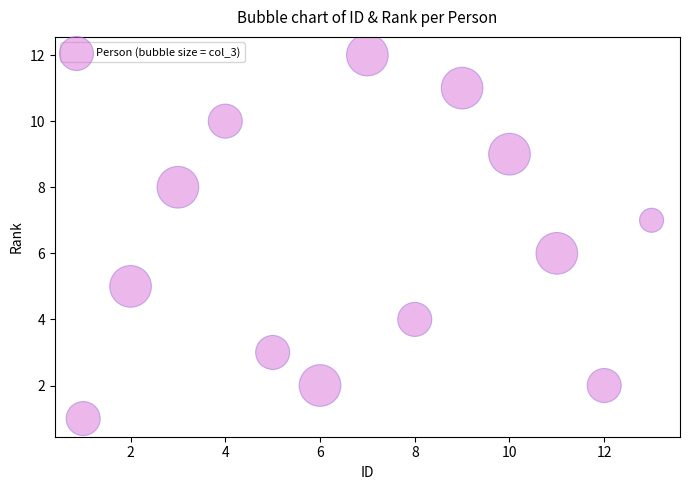

What is the range of X values (max minus min)?

12